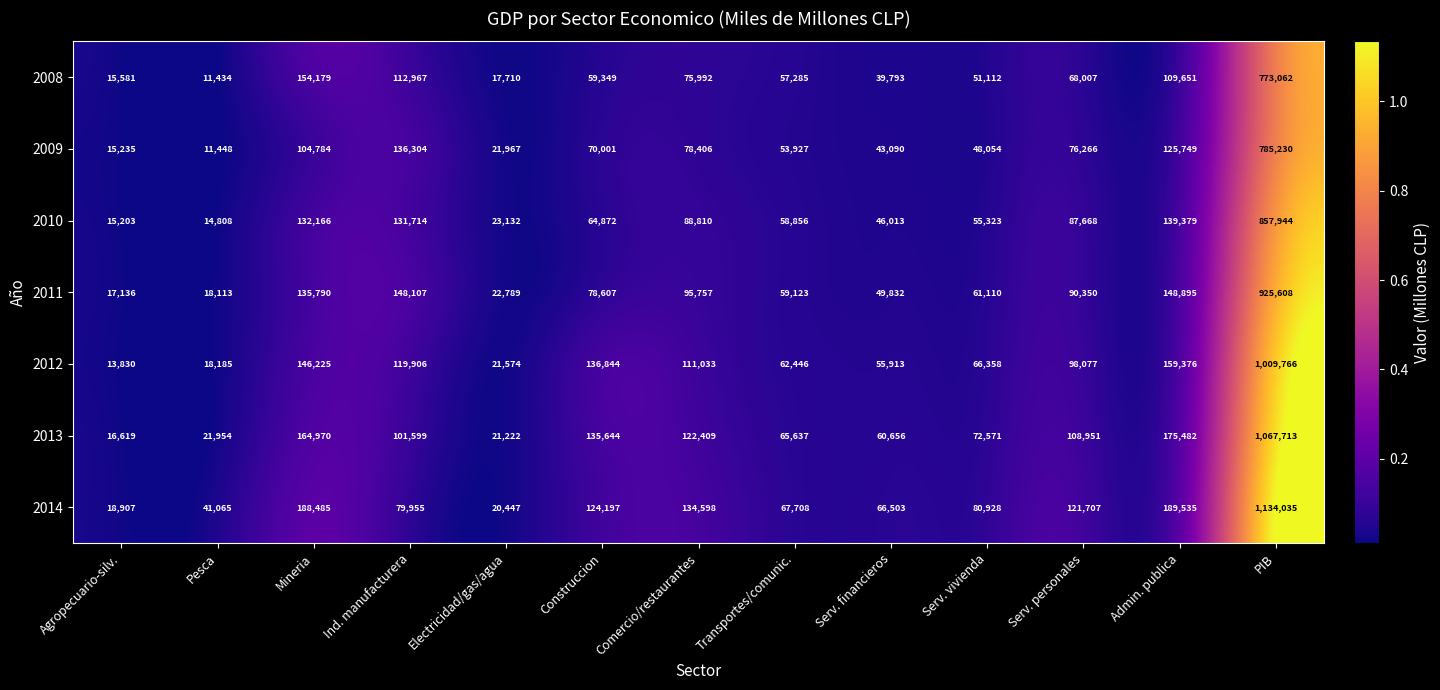

The 2012 series shows 17139 at Serv. vivienda. True or false?

False